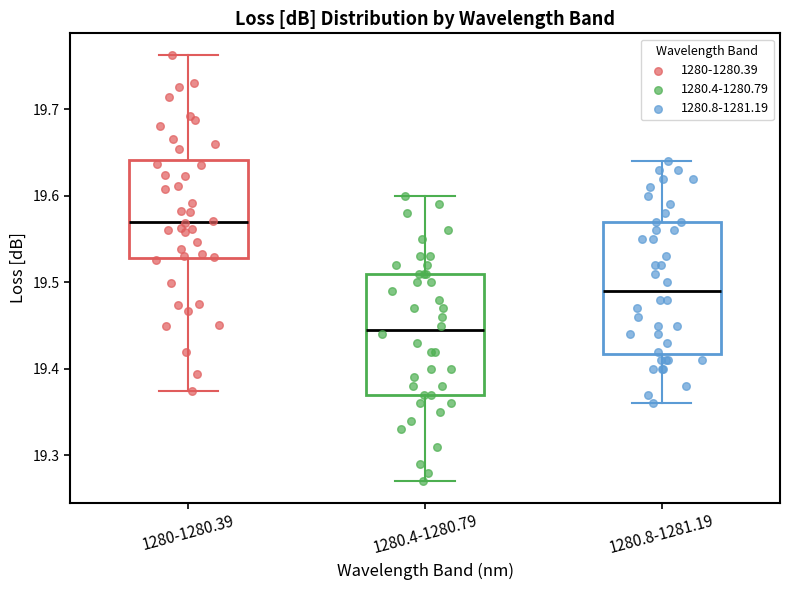

Reading left to right, read every box against the y-axis: the position of its median line, the range the box covers, and the ends of its whiskers. The values are not printed on the chart, so give them approximately, as read against the axis.

1280-1280.39: median 19.57, box 19.53 to 19.64, whiskers 19.37 to 19.76
1280.4-1280.79: median 19.45, box 19.37 to 19.51, whiskers 19.27 to 19.60
1280.8-1281.19: median 19.49, box 19.42 to 19.57, whiskers 19.36 to 19.64